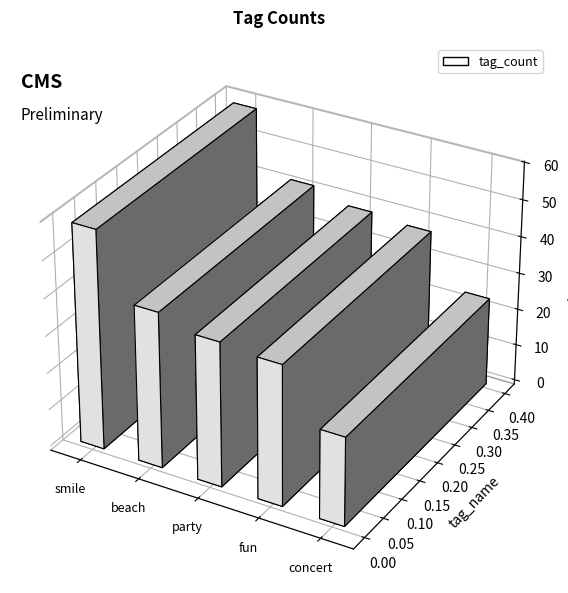

Rank the categories by value from lowest to highest.

concert, fun, party, beach, smile